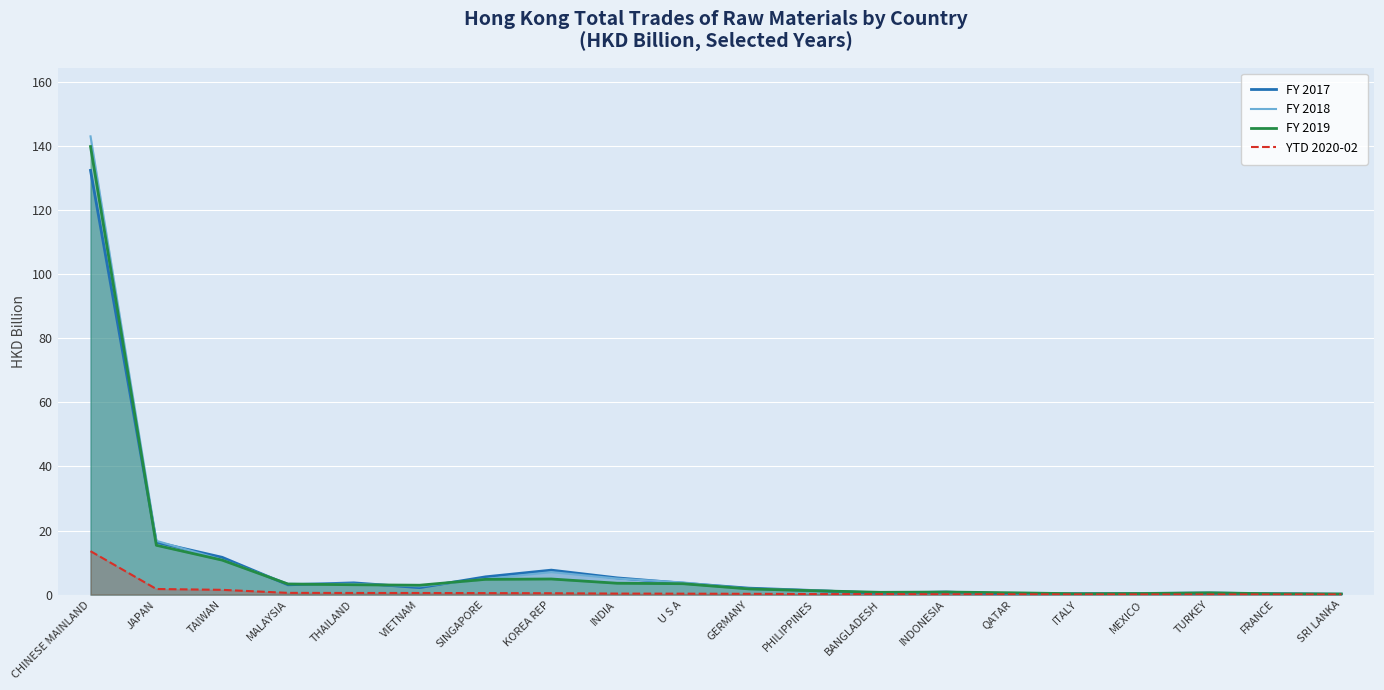

What is the label of the 18th point from the left?

TURKEY